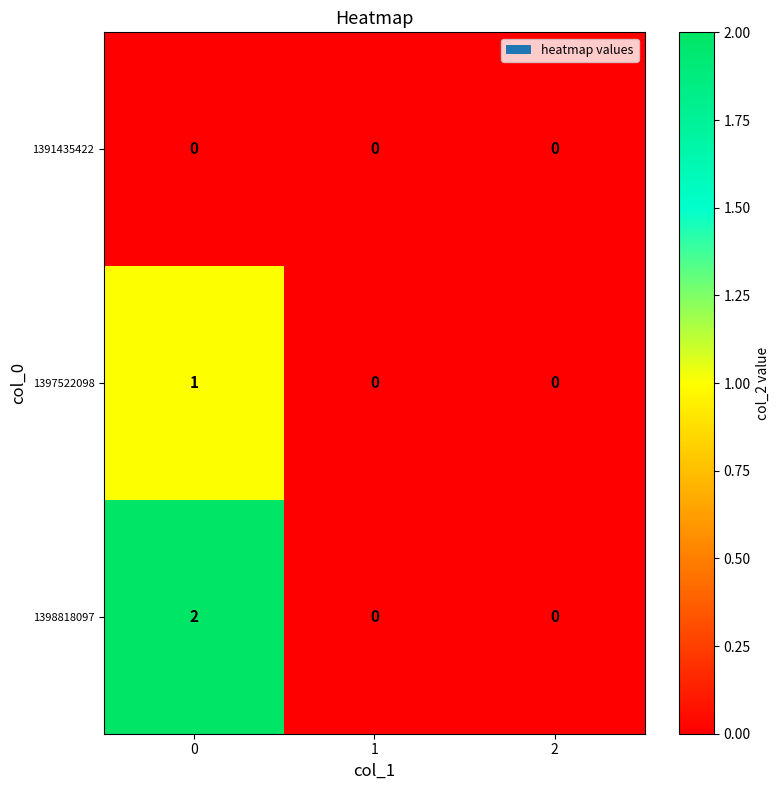

Which series has the widest spread of values?

1398818097